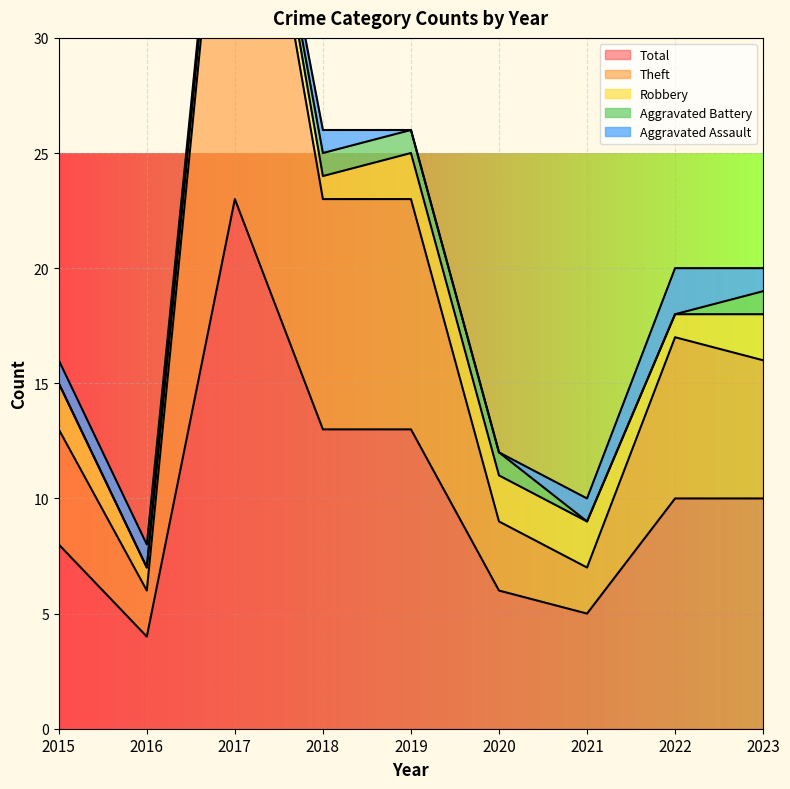

List the series in order of their peak value, lowest first.

Aggravated Battery, Aggravated Assault, Robbery, Theft, Total